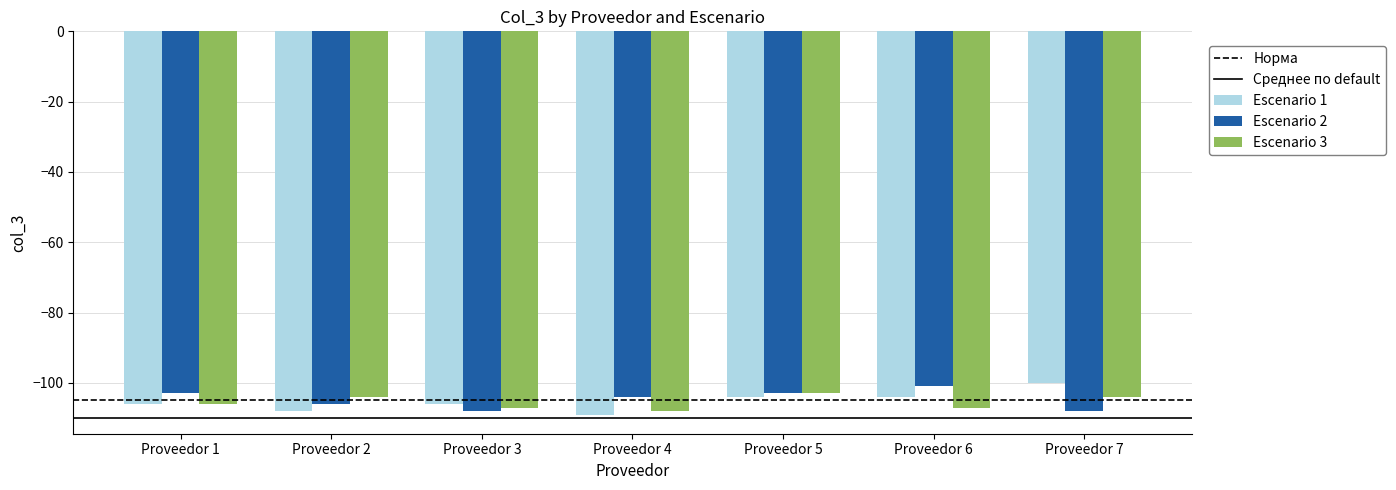

What is the difference between the second highest and second lowest values in the Escenario 3 series?

3